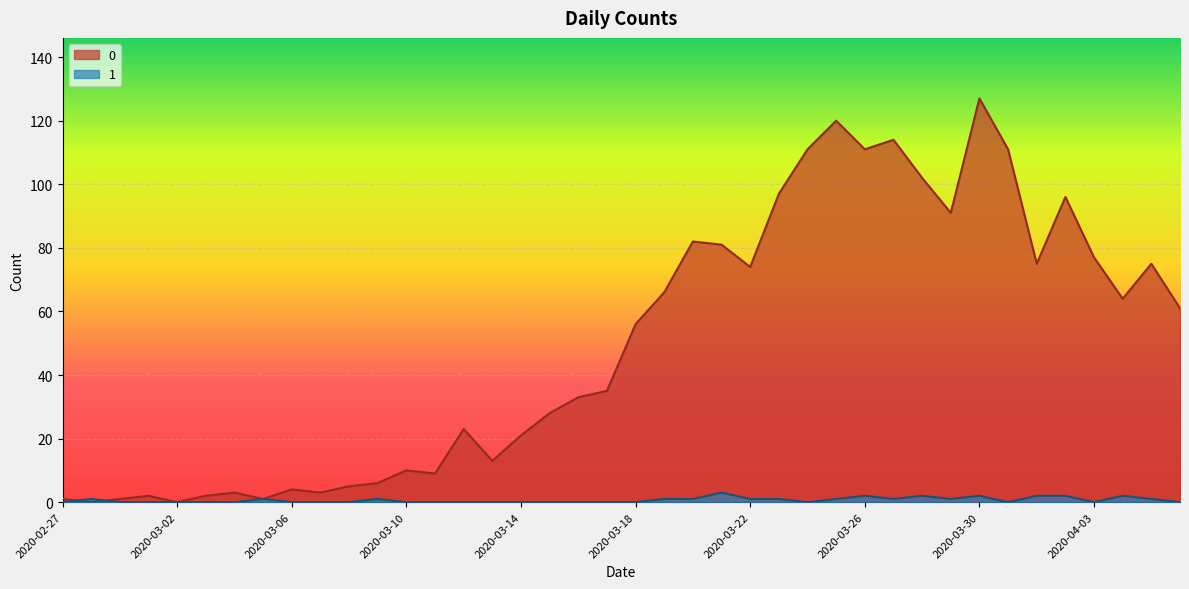

True or false: 0 and 1 cross at least once.

True